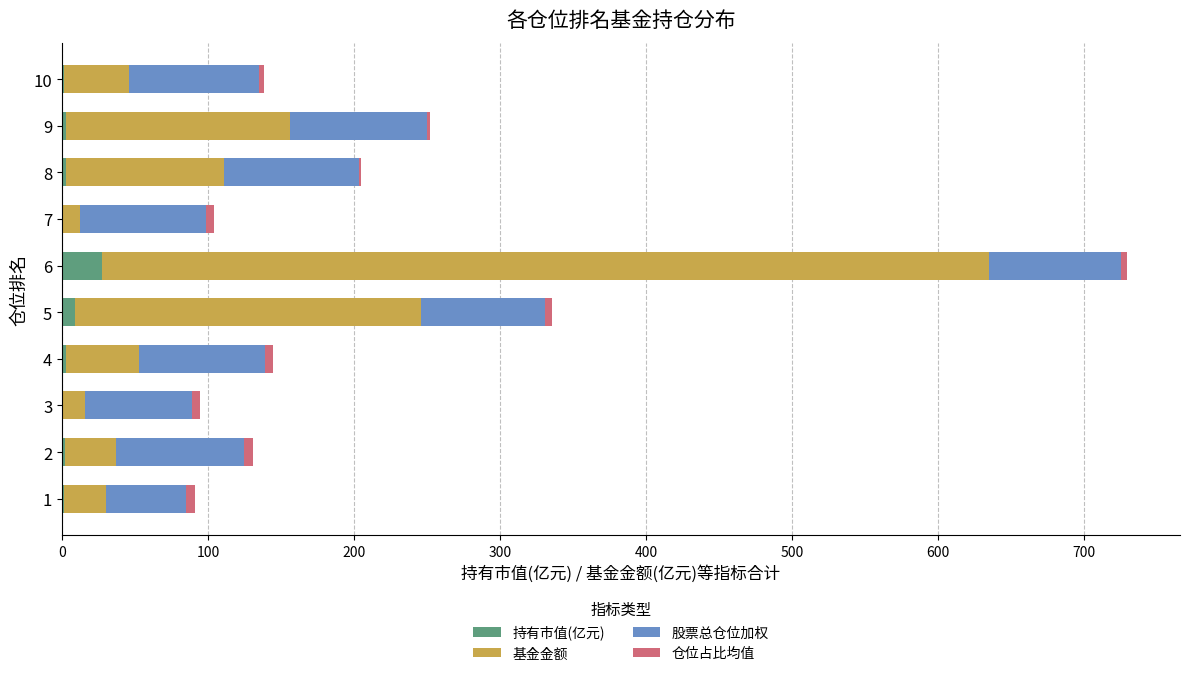

What is the maximum value for 持有市值(亿元)?

27.2